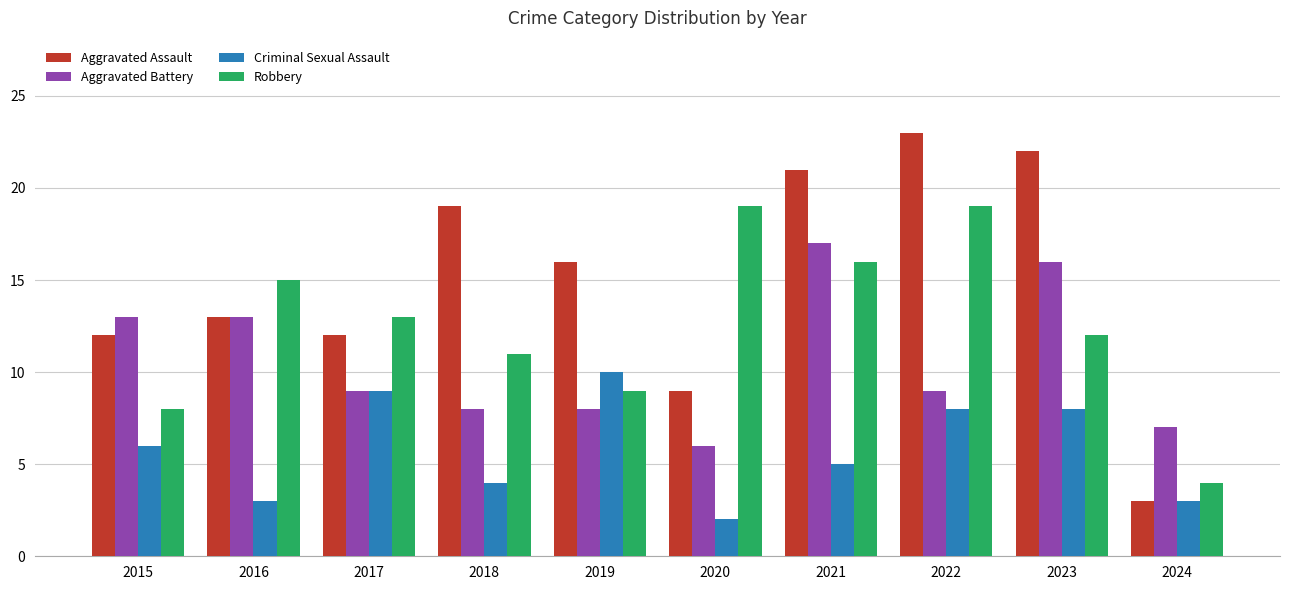

List the series in order of their overall mean, highest first.

Aggravated Assault, Robbery, Aggravated Battery, Criminal Sexual Assault